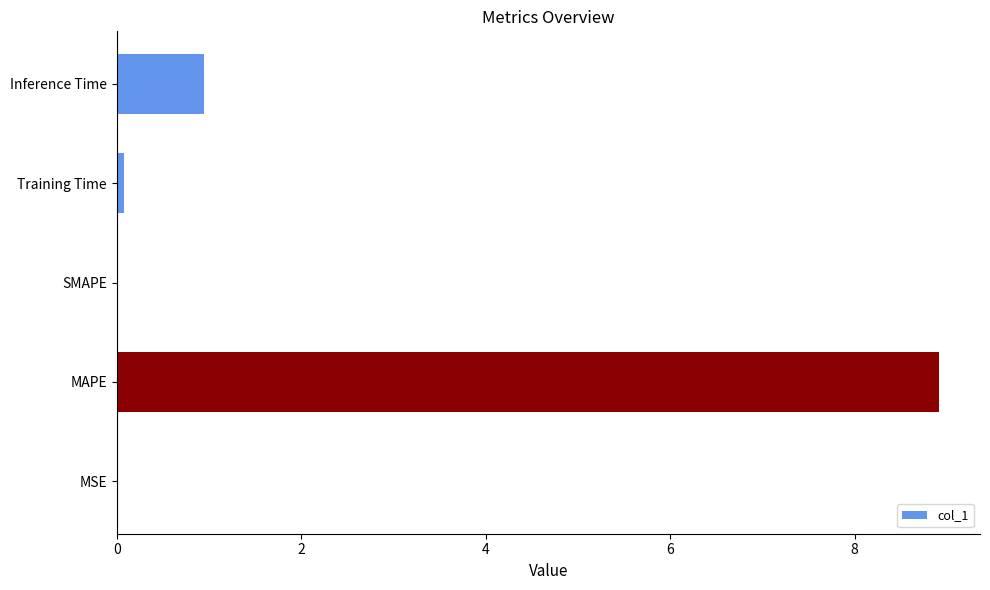

What is the sum of all values?

9.9